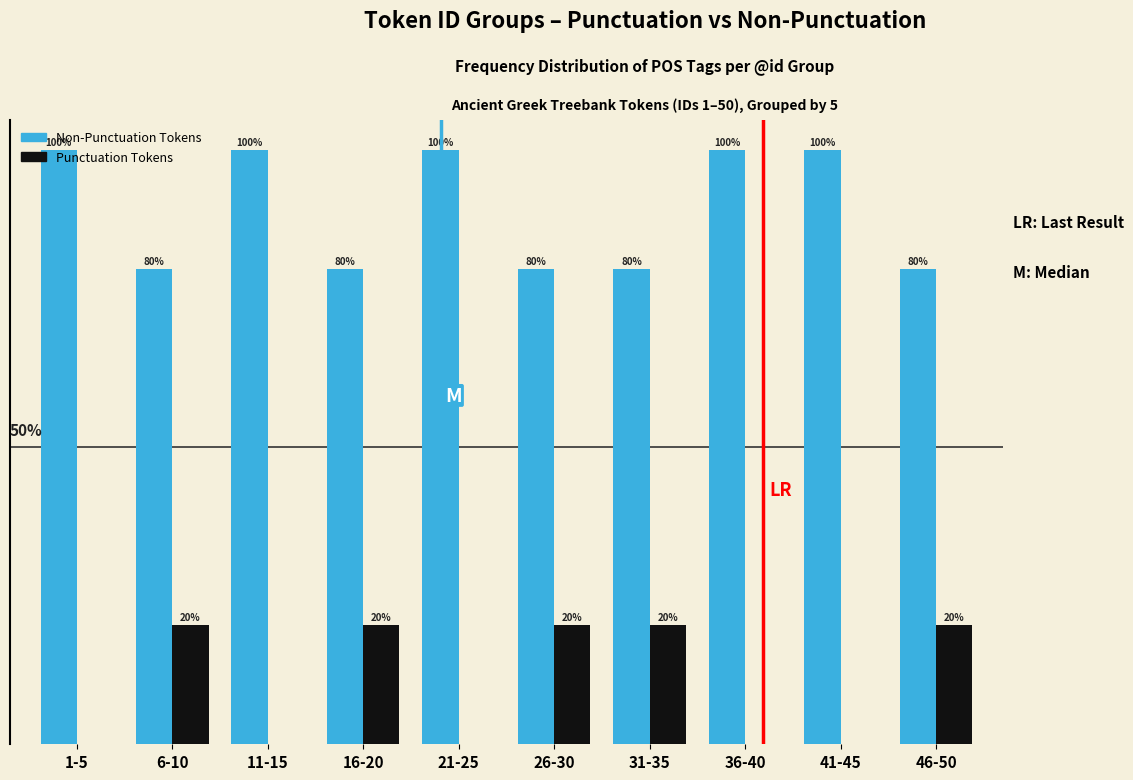

Which series has the largest total across all categories?

Non-Punctuation Tokens